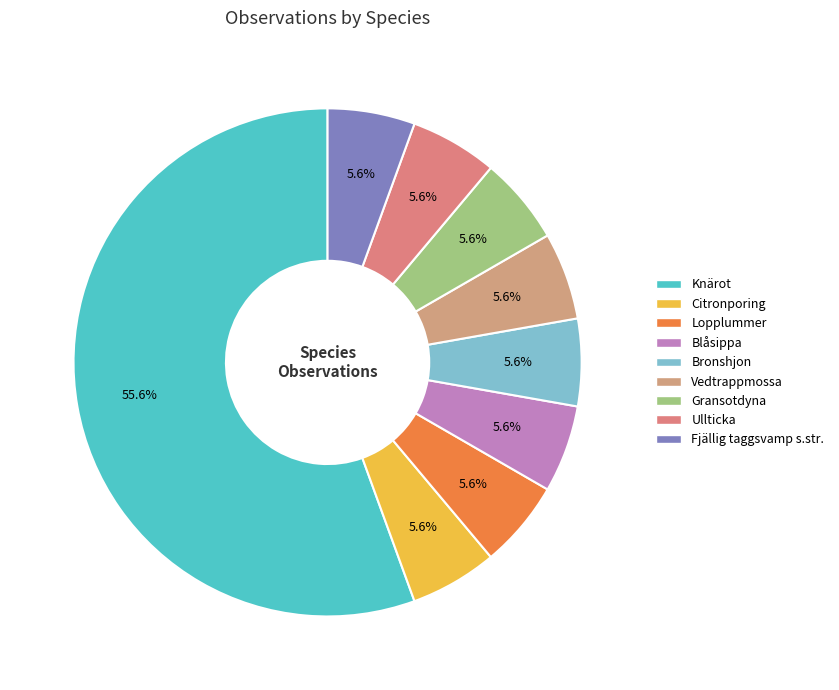

Rank the categories by value from lowest to highest.

Citronporing, Lopplummer, Blåsippa, Bronshjon, Vedtrappmossa, Gransotdyna, Ullticka, Fjällig taggsvamp s.str., Knärot